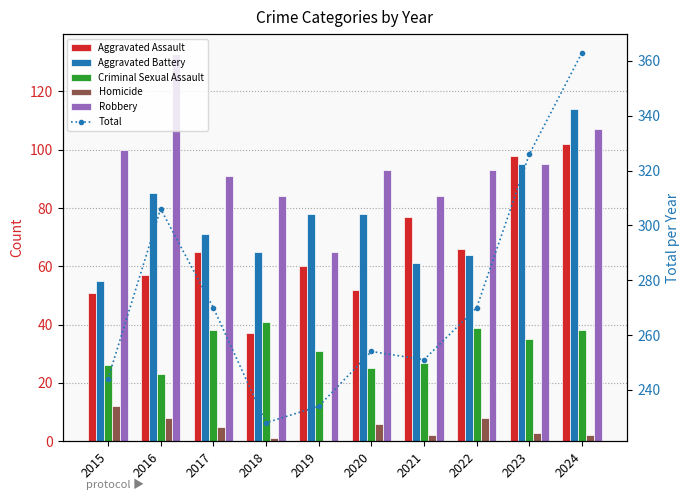

What is the greatest value displayed?

363